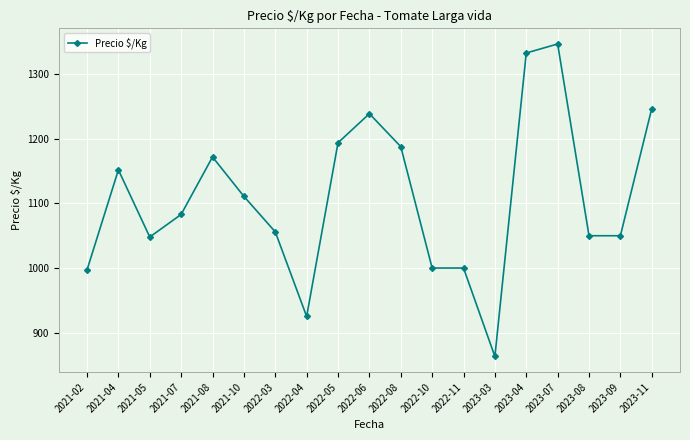

At which label is the value closest to 1105?

2021-10